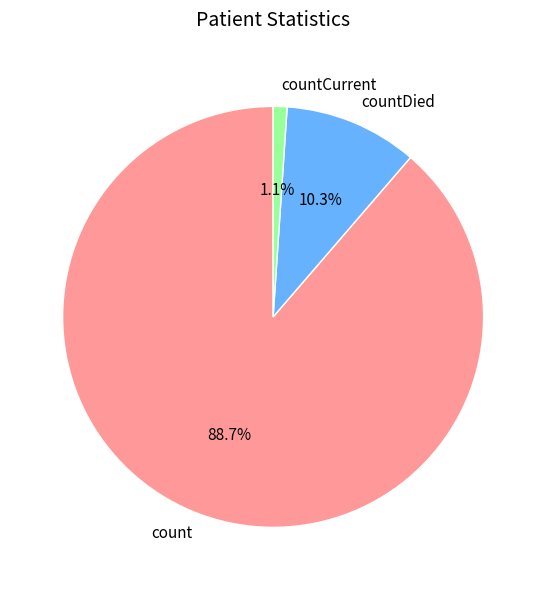

How many segments does this pie chart have?

3